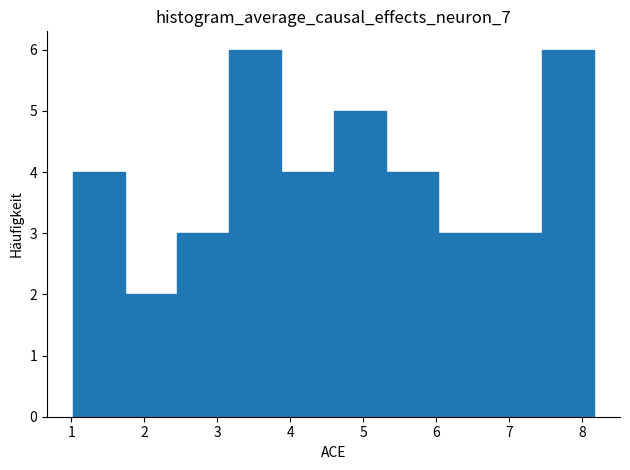

Reading left to right, list every bar in this chart as the range it spans on the x-axis followed by its height. Neither the bar edges nor the heights are printed on the chart, so give them approximately, as read against the axes.

1.0 to 1.7: 4
1.7 to 2.5: 2
2.5 to 3.2: 3
3.2 to 3.9: 6
3.9 to 4.6: 4
4.6 to 5.3: 5
5.3 to 6.0: 4
6.0 to 6.7: 3
6.7 to 7.4: 3
7.4 to 8.2: 6